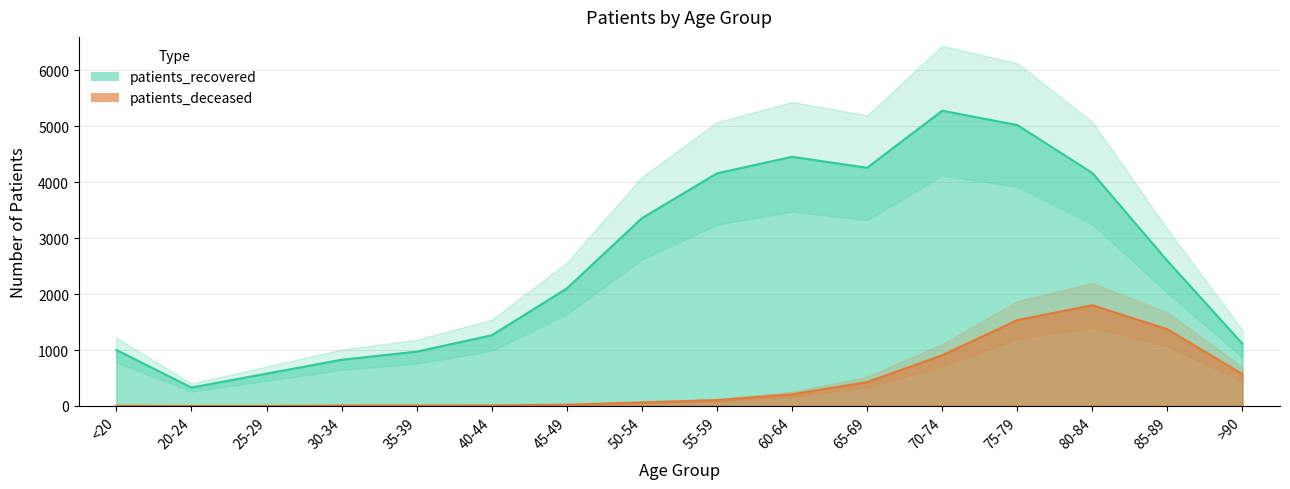

Is the value of patients_recovered at 20-24 greater than the value of patients_deceased at 55-59?

Yes